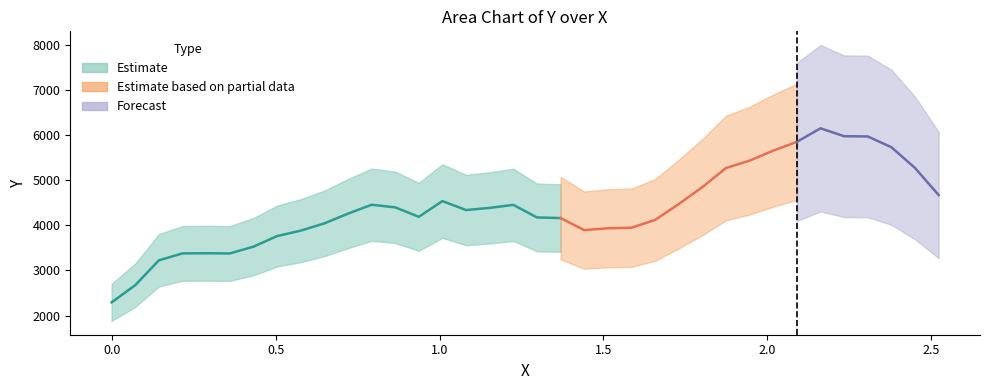

The value at 18 is 4176.7. True or false?

True